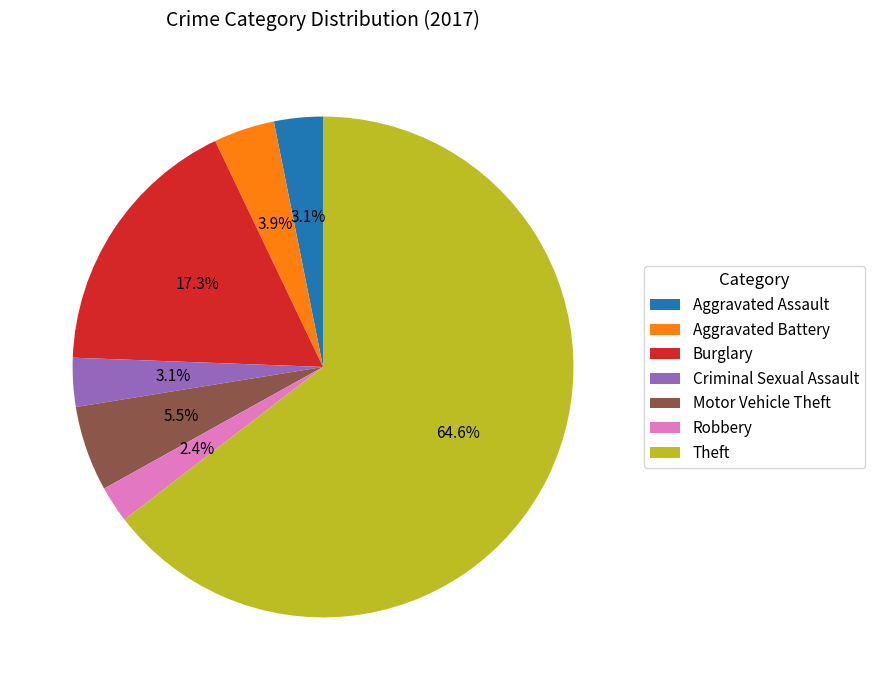

Which category has the smallest portion of the pie?

Robbery